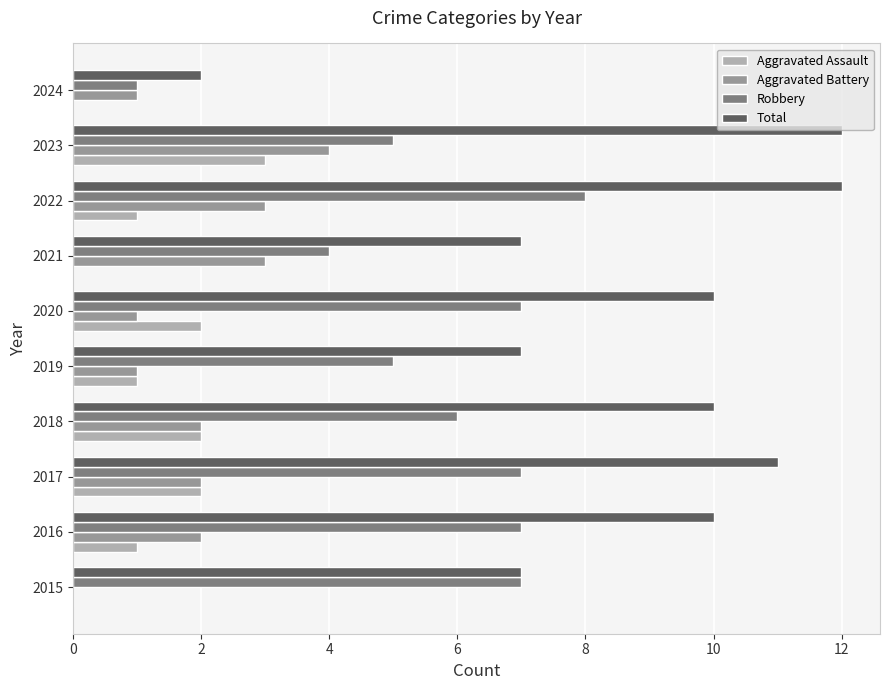

Count the number of data series in this chart.

4